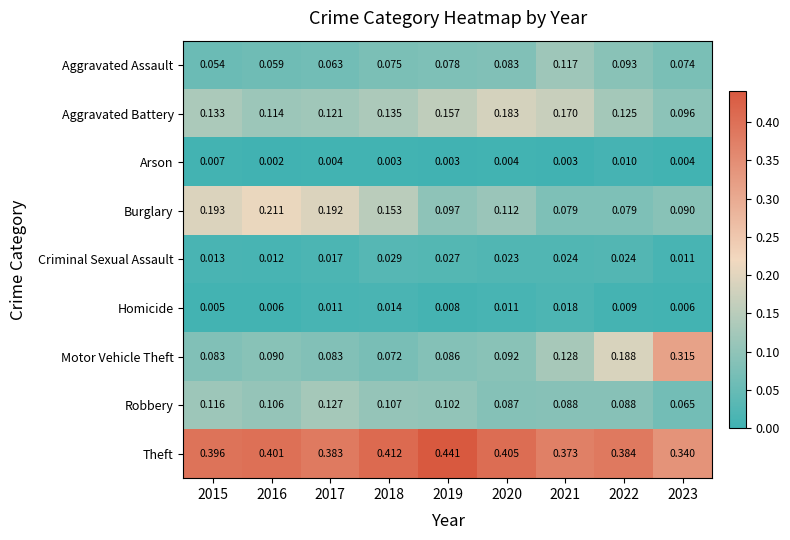

Between 2016 and 2019, which series saw the biggest shift?

Burglary